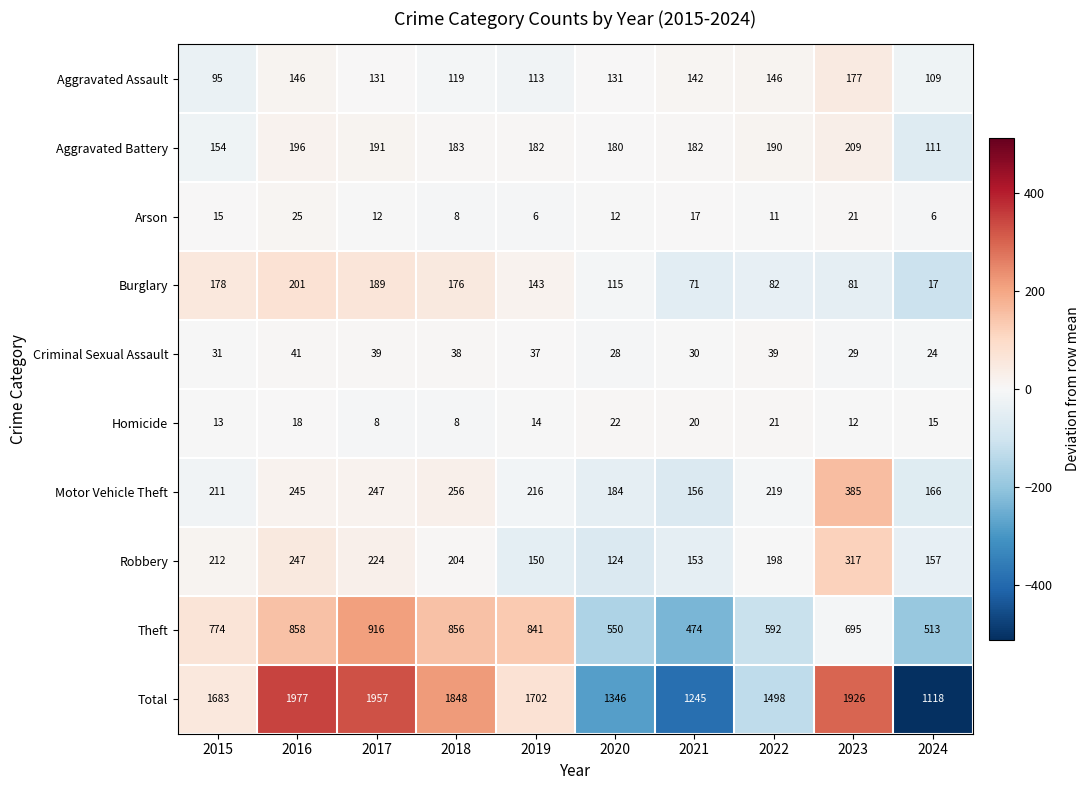

How many values in the Homicide series are below 15?

5